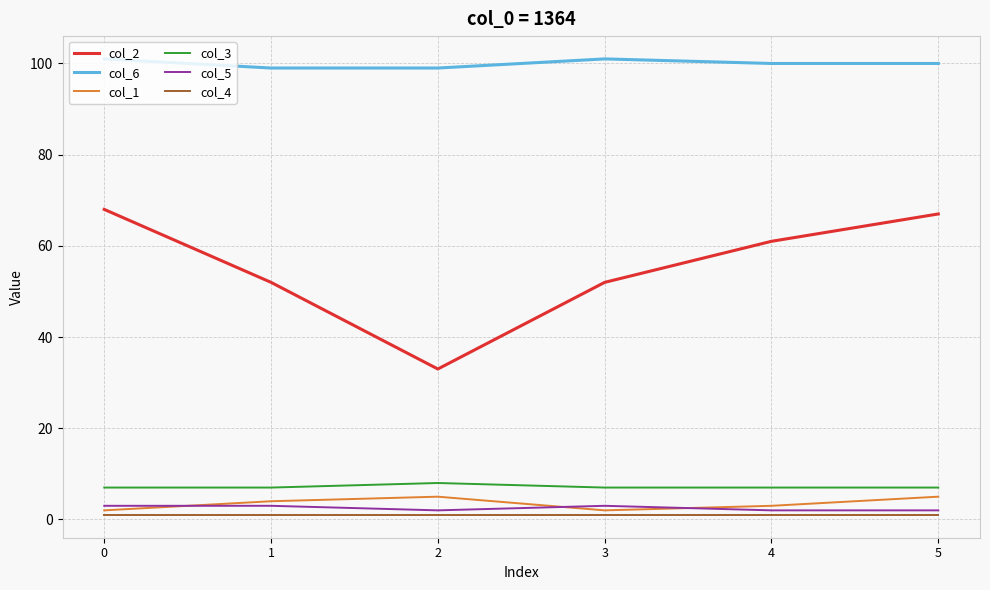

True or false: col_4 and col_2 intersect in this chart.

False